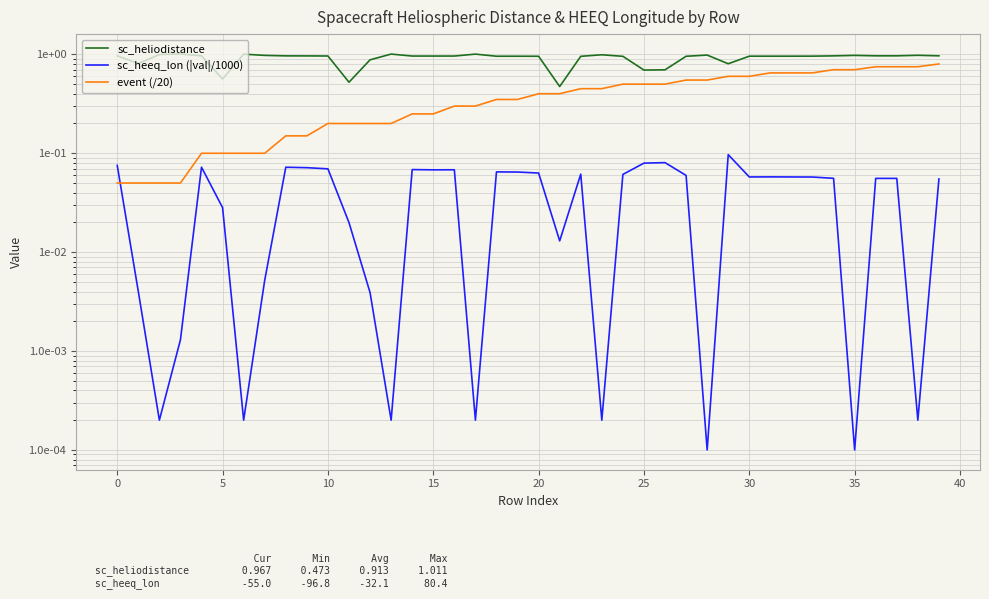

What is the sum of all sc_heeq_lon (|val|/1000) values?

1.7